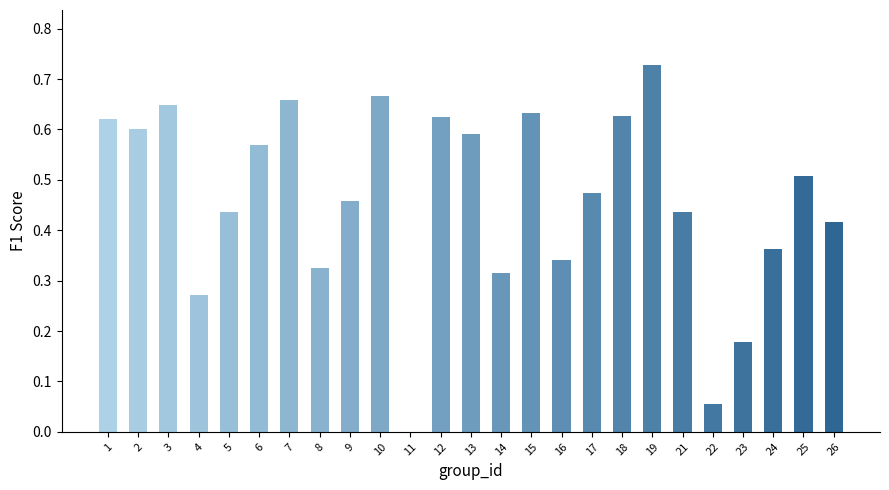

What is the sum of all values?

11.5